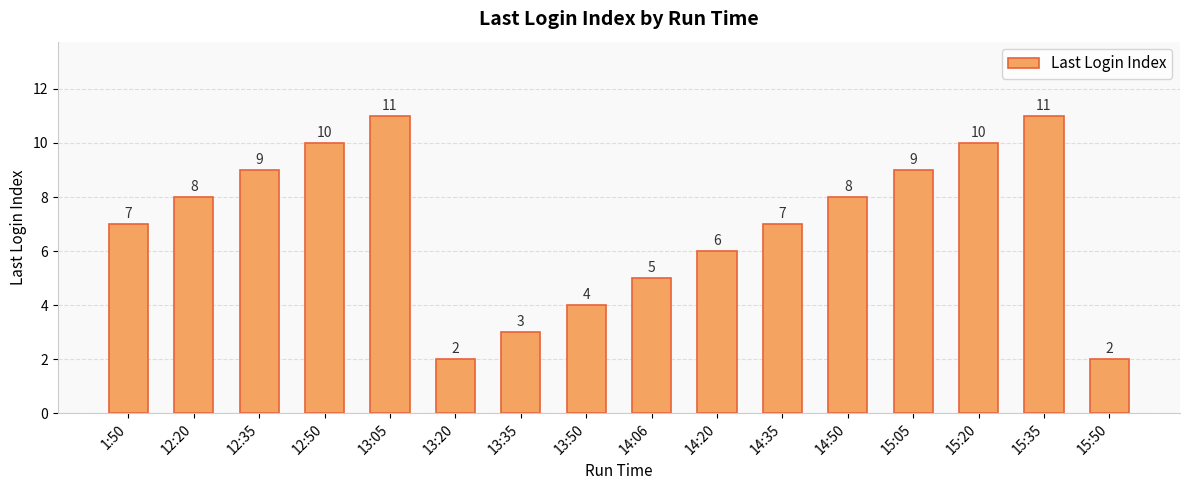

What is the label of the 13th bar from the right?

12:50